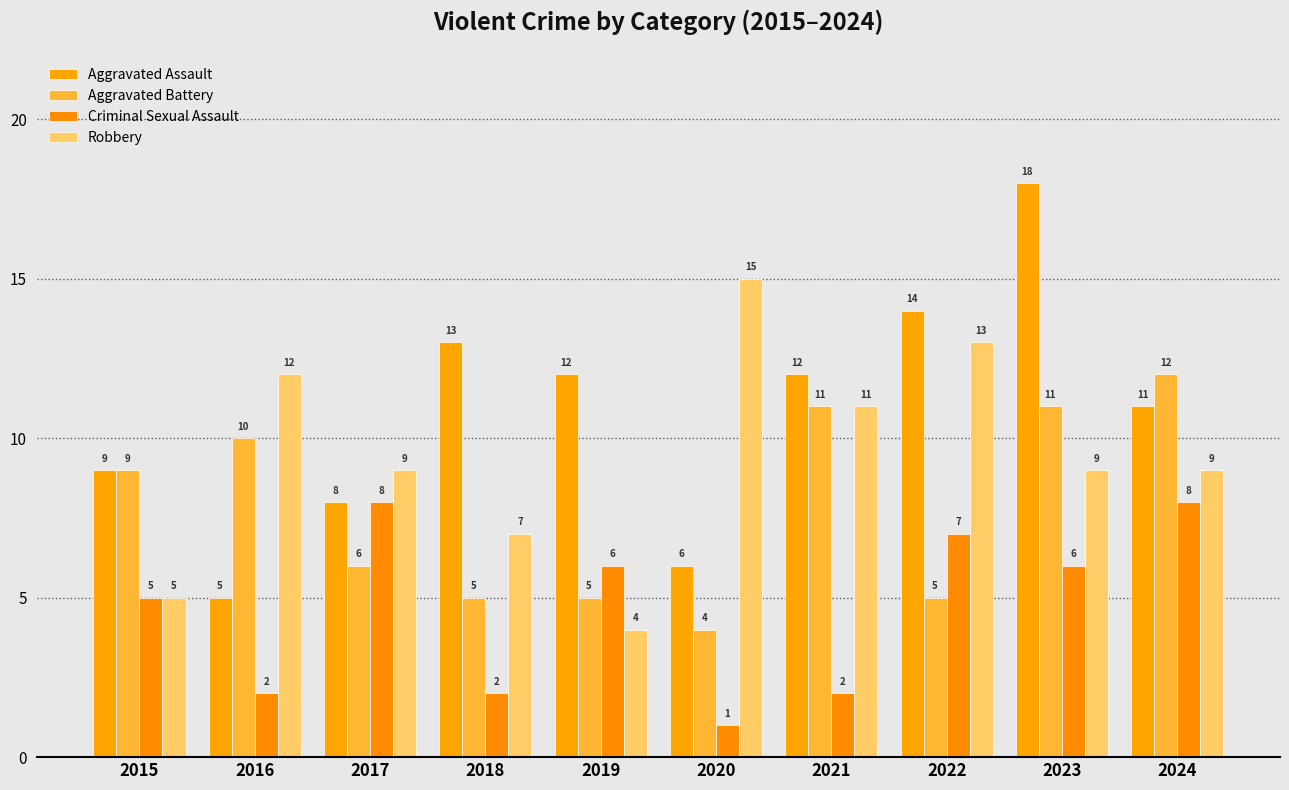

What is the difference between the second highest and second lowest values in the Robbery series?

8